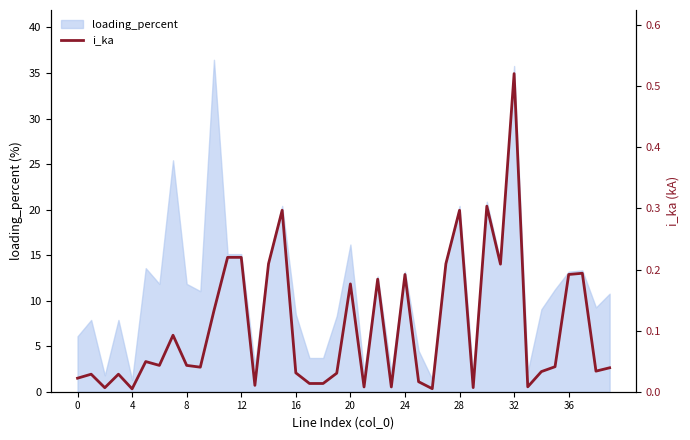

What is the value of the 12th point from the left?

0.2